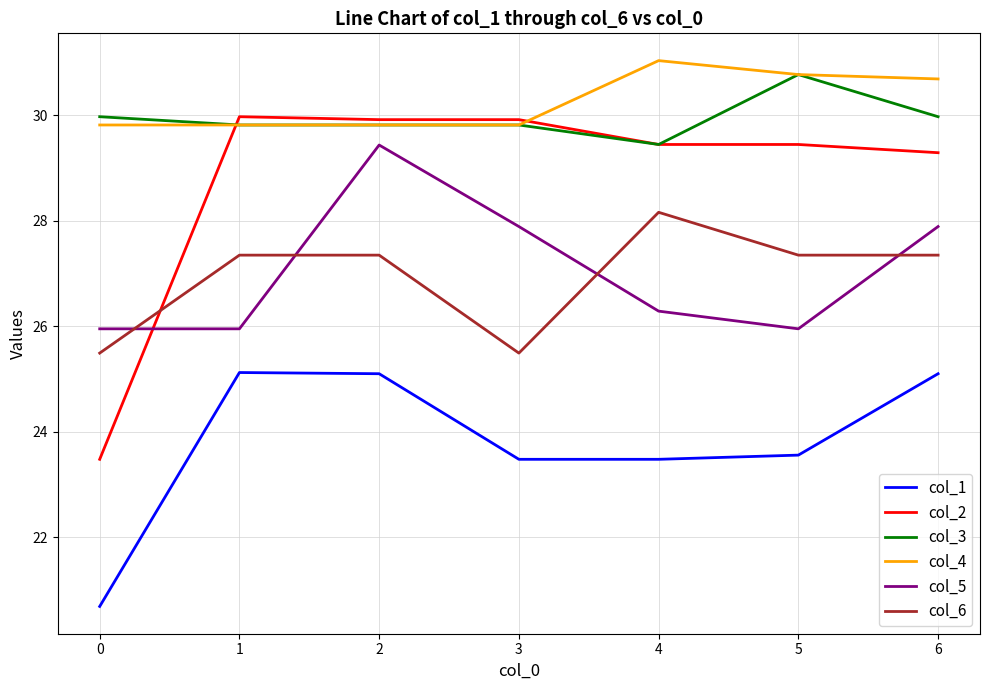

Count the number of data series in this chart.

6